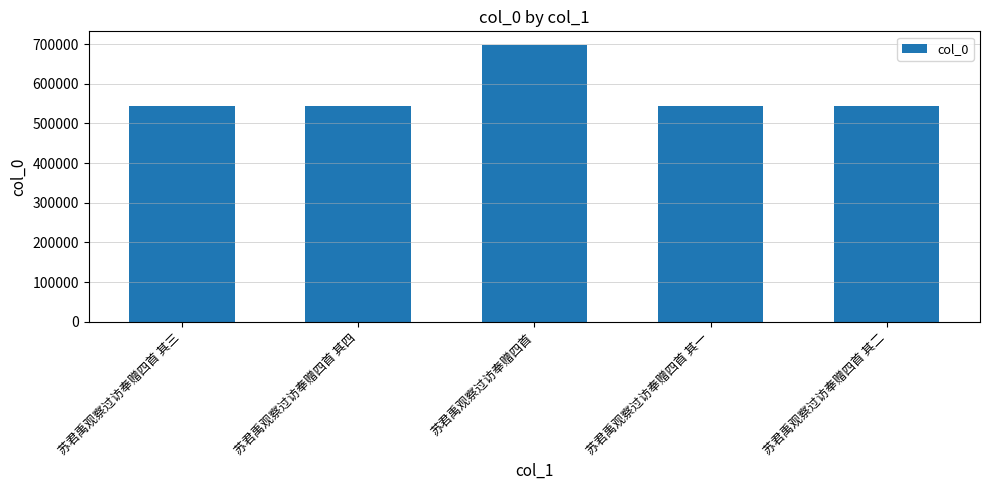

What is the difference between the maximum and second lowest values?

152295